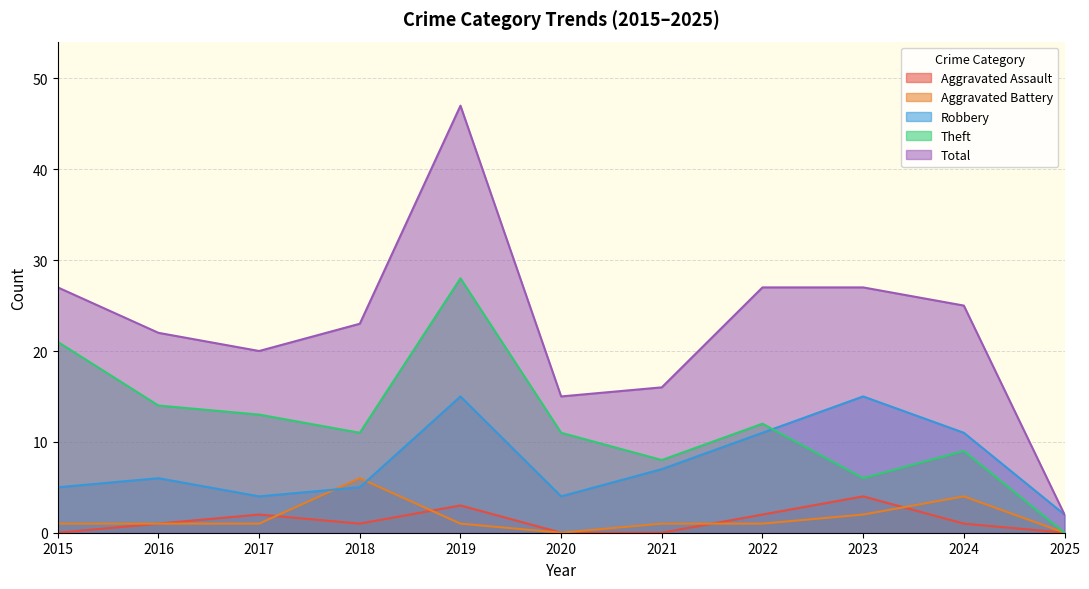

At which category is the sum across all series the highest?

2019